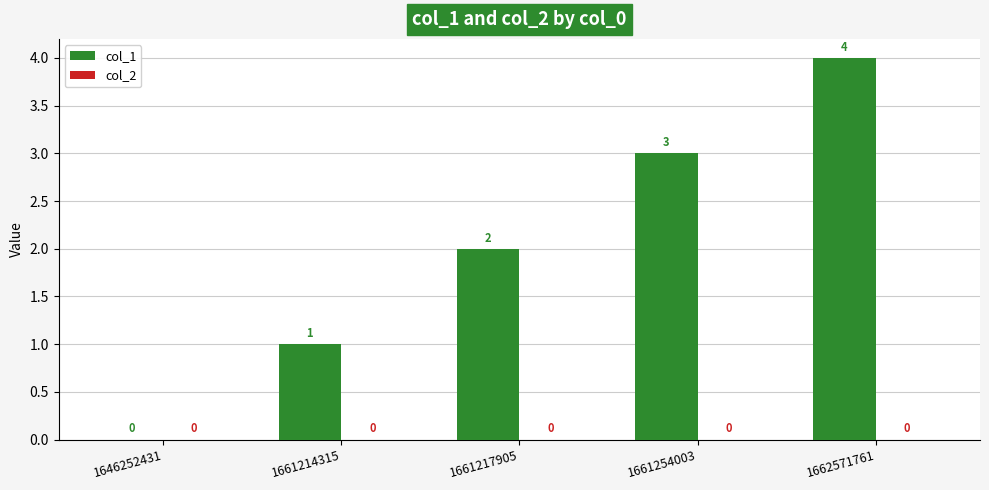

What is the approximate value at 1661254003?

3